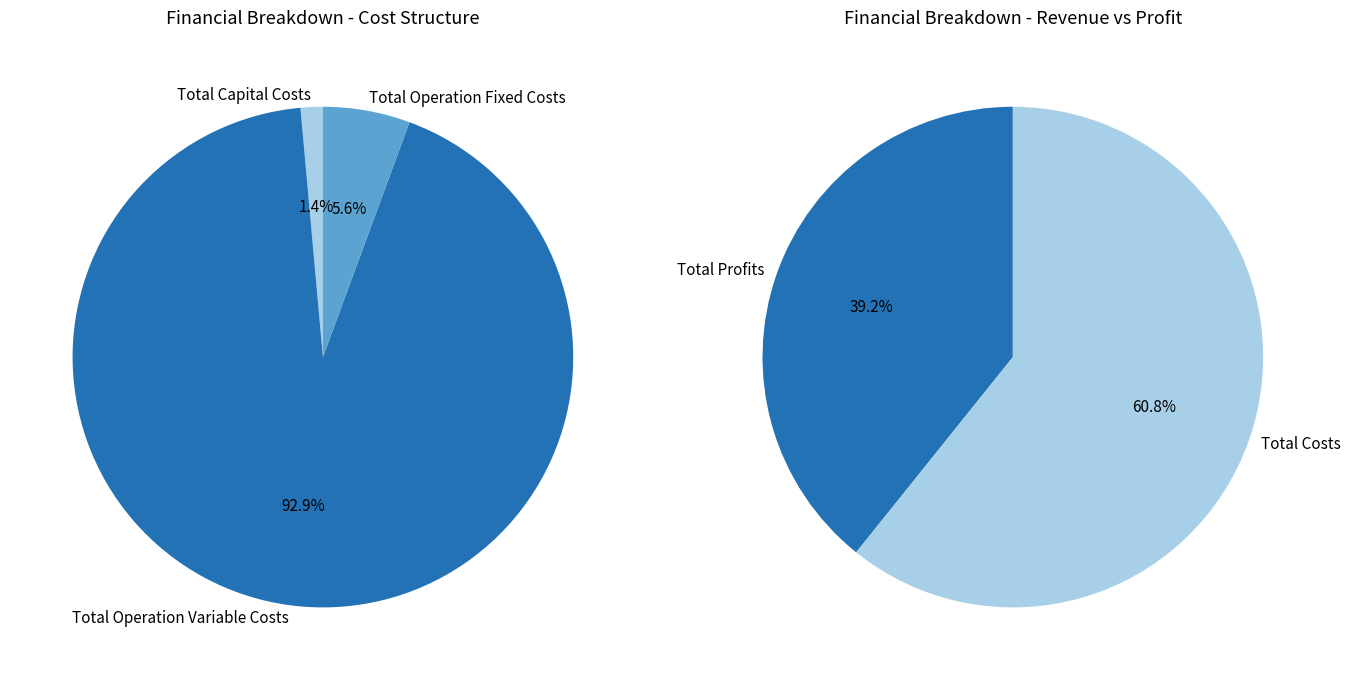

Which category has the smallest portion of the pie?

Total Capital Costs